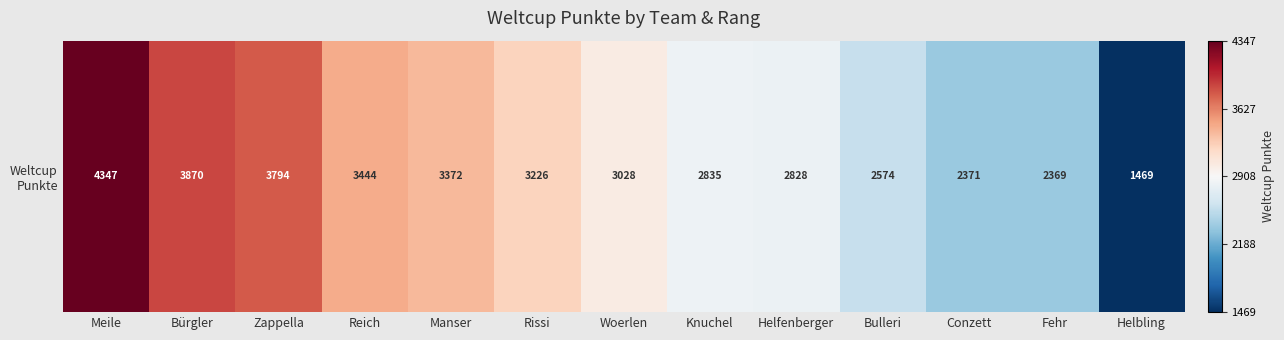

List the labels in order of value, smallest first.

Helbling, Fehr, Conzett, Bulleri, Helfenberger, Knuchel, Woerlen, Rissi, Manser, Reich, Zappella, Bürgler, Meile